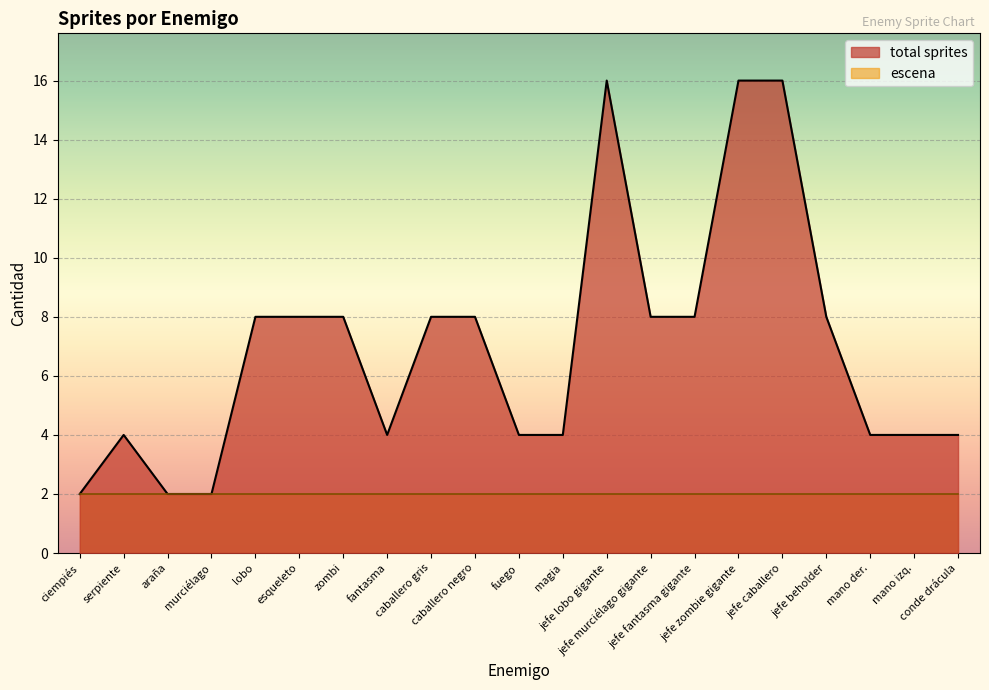

What is the label of the 15th point from the right?

zombi